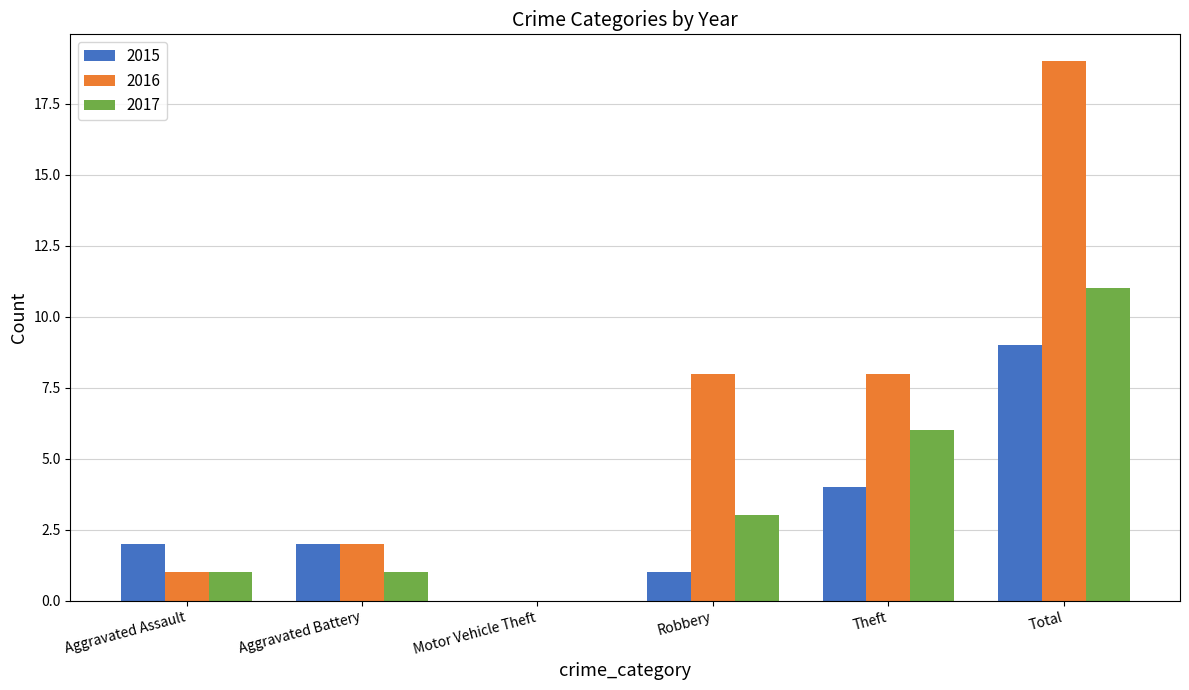

Reading left to right, extract all data points from this chart.

2015: Aggravated Assault=2	Aggravated Battery=2	Motor Vehicle Theft=0	Robbery=1	Theft=4	Total=9
2016: Aggravated Assault=1	Aggravated Battery=2	Motor Vehicle Theft=0	Robbery=8	Theft=8	Total=19
2017: Aggravated Assault=1	Aggravated Battery=1	Motor Vehicle Theft=0	Robbery=3	Theft=6	Total=11